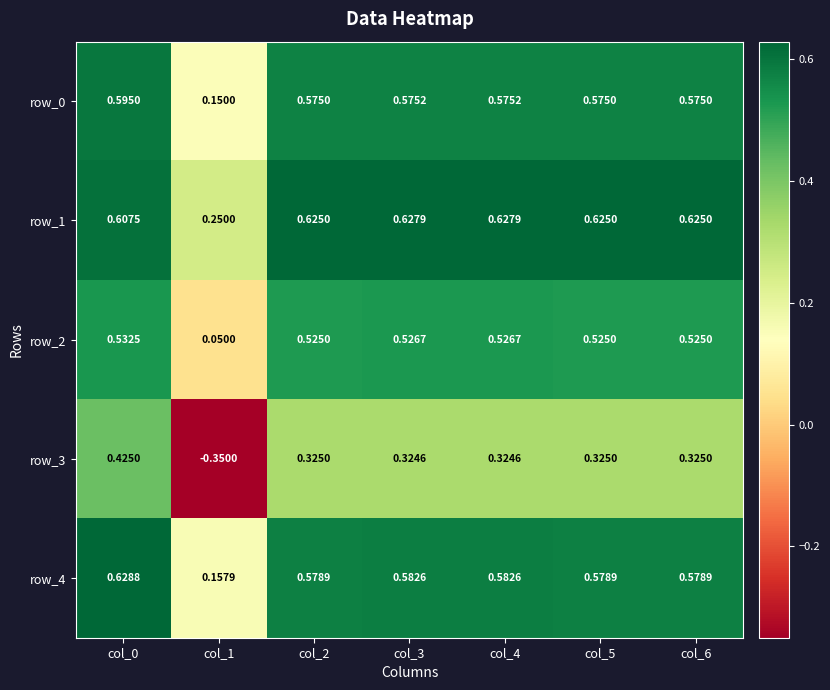

What is the sum of all row_0 values?

3.6